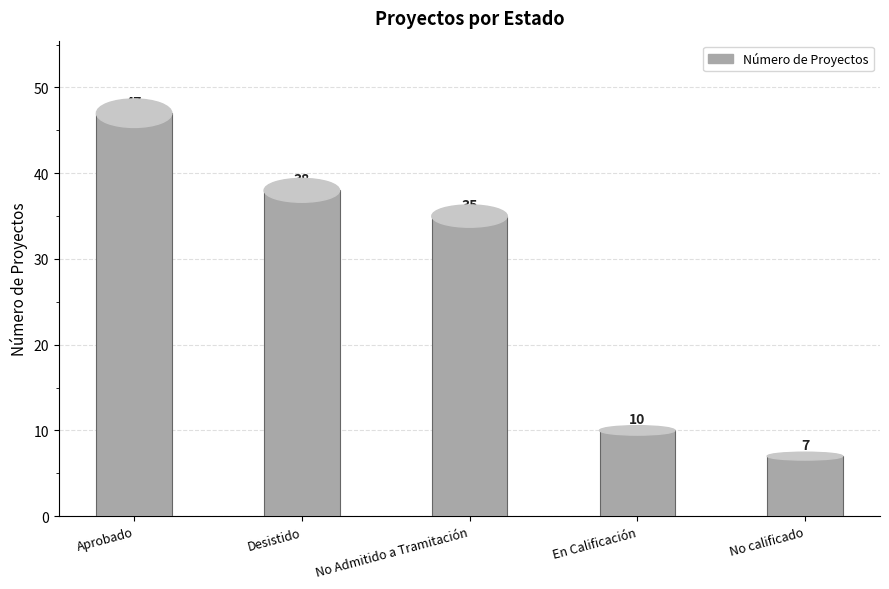

What is the smallest value displayed?

7